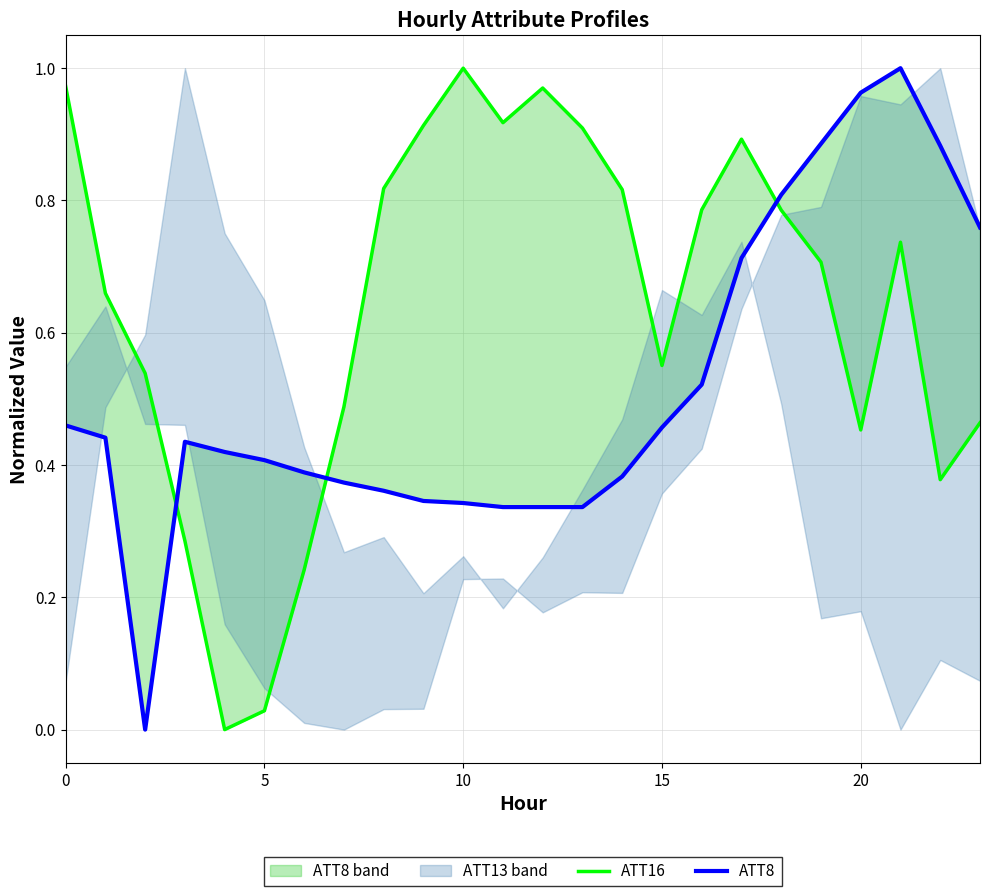

What is the label of the 20th point from the left?

19